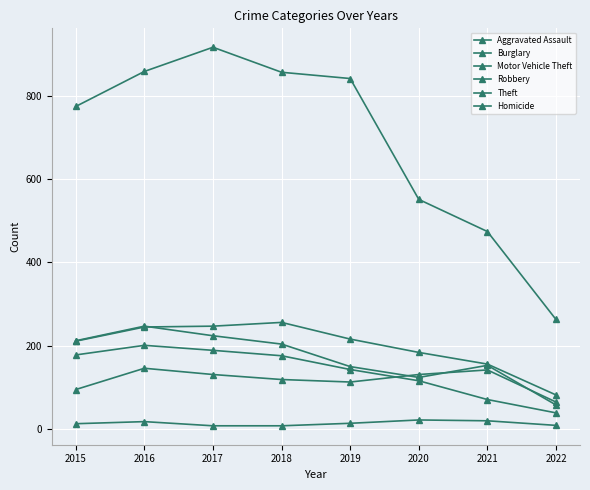

Reading left to right, extract all data points from this chart.

Aggravated Assault: 95	146	131	119	113	131	142	65
Burglary: 178	201	189	176	143	116	71	39
Motor Vehicle Theft: 211	245	247	256	216	184	156	82
Robbery: 212	247	224	204	150	124	153	58
Theft: 774	858	916	856	841	551	474	263
Homicide: 13	18	8	8	14	22	20	9